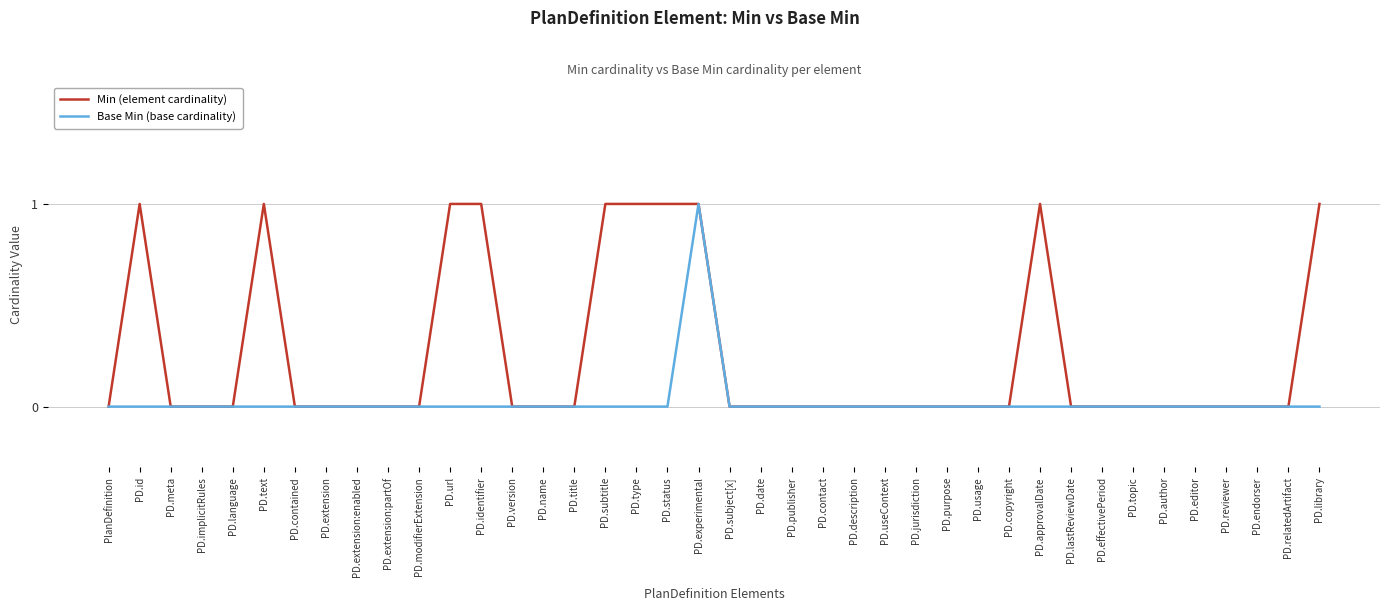

The value of Base Min (base cardinality) at PD.extension:partOf is 0. True or false?

True